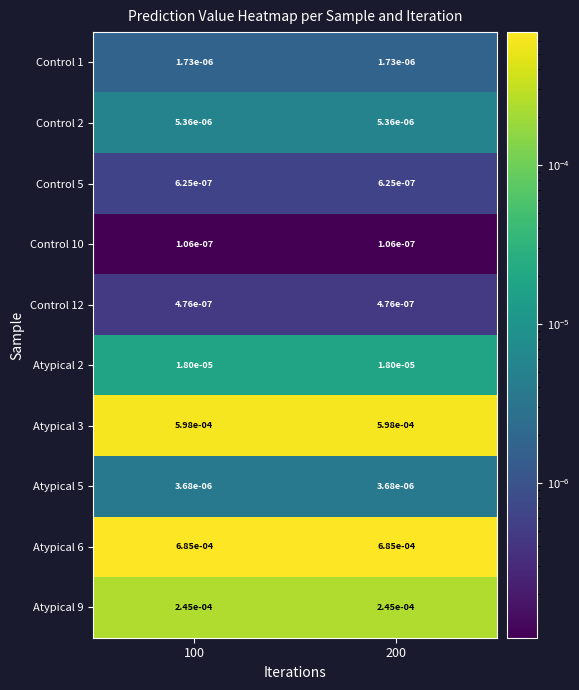

Is the value of Control 12 at 100 greater than the value of Control 2 at 100?

No